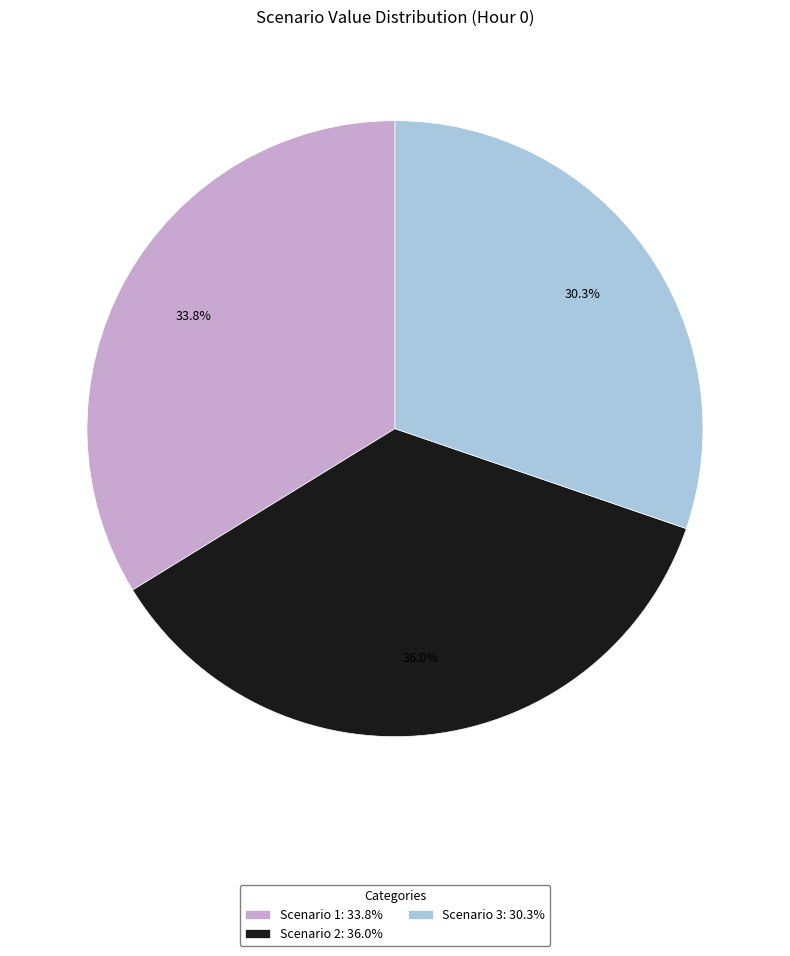

Which category has the biggest portion of the pie?

Scenario 2